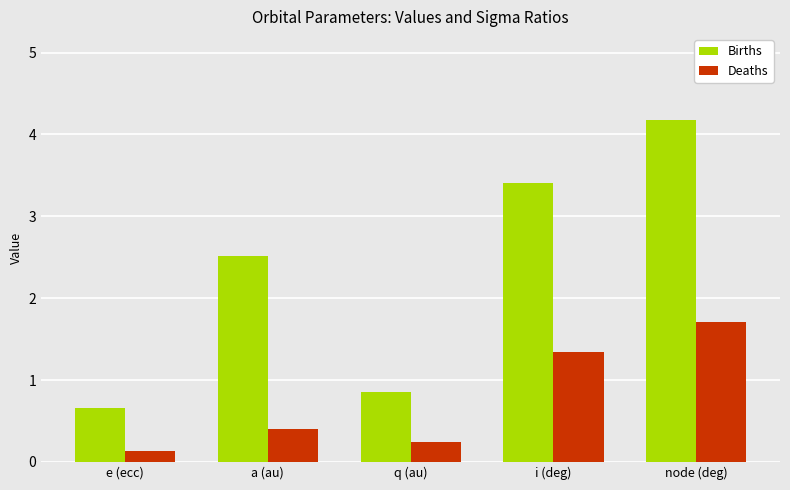

What position from the left is node (deg)?

5